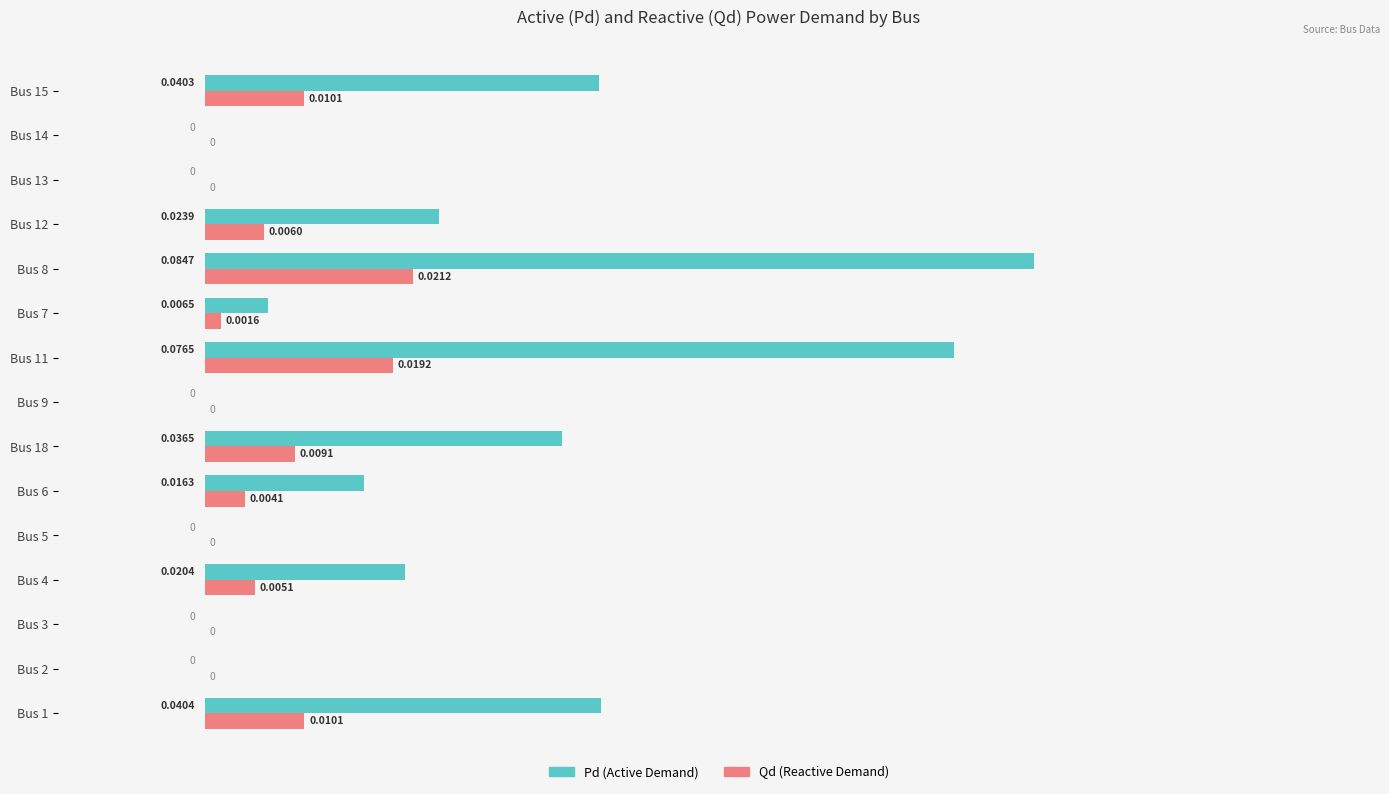

At which category is the sum across all series the highest?

Bus 8